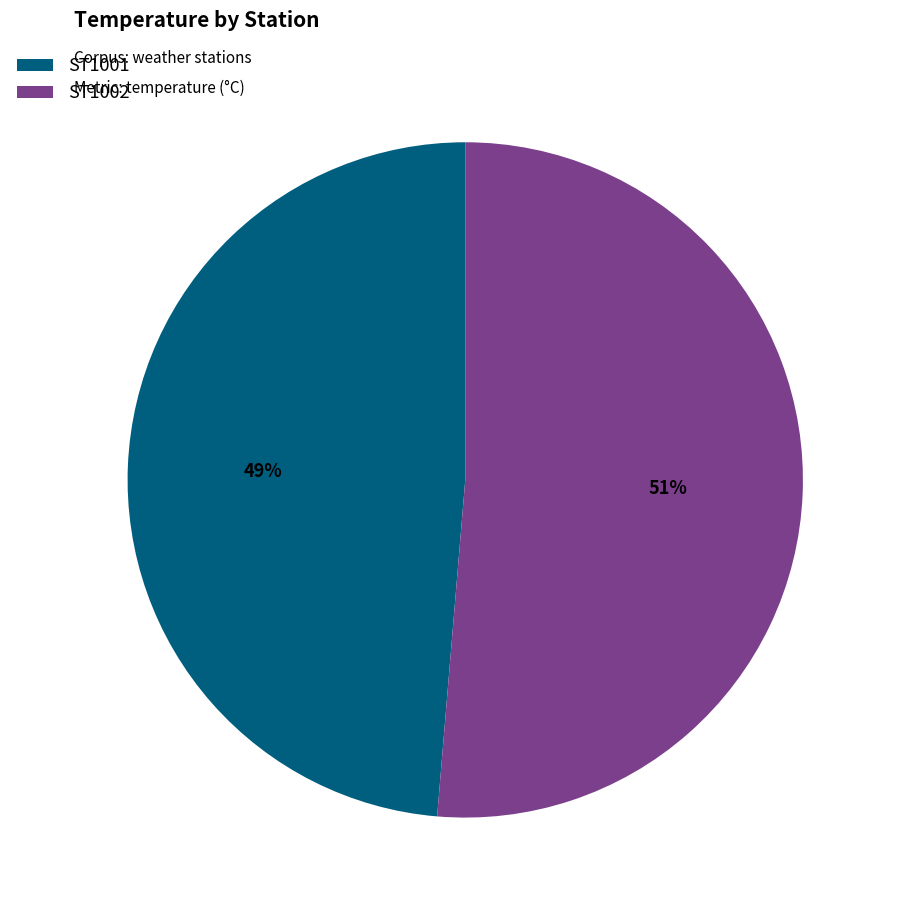

To the nearest percent, what is the average slice percentage?

50%